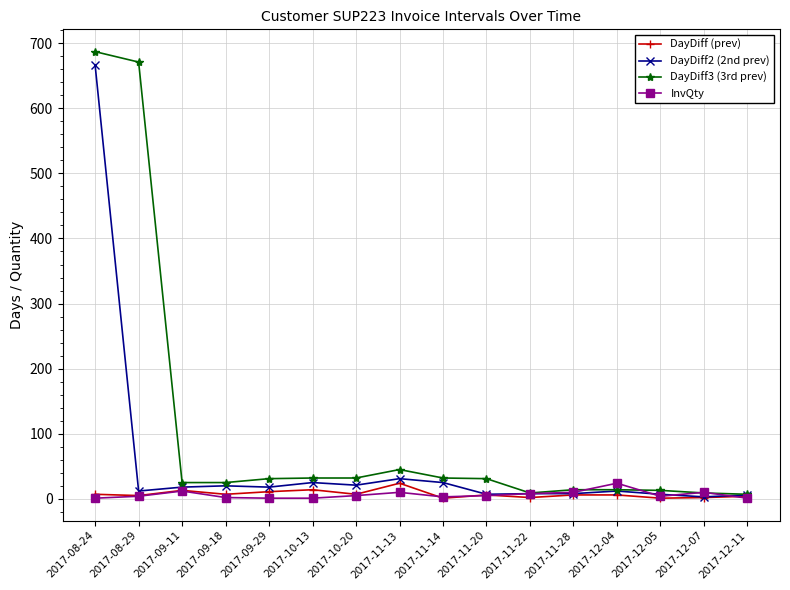

True or false: DayDiff (prev) has more than 0 interior local peaks.

True